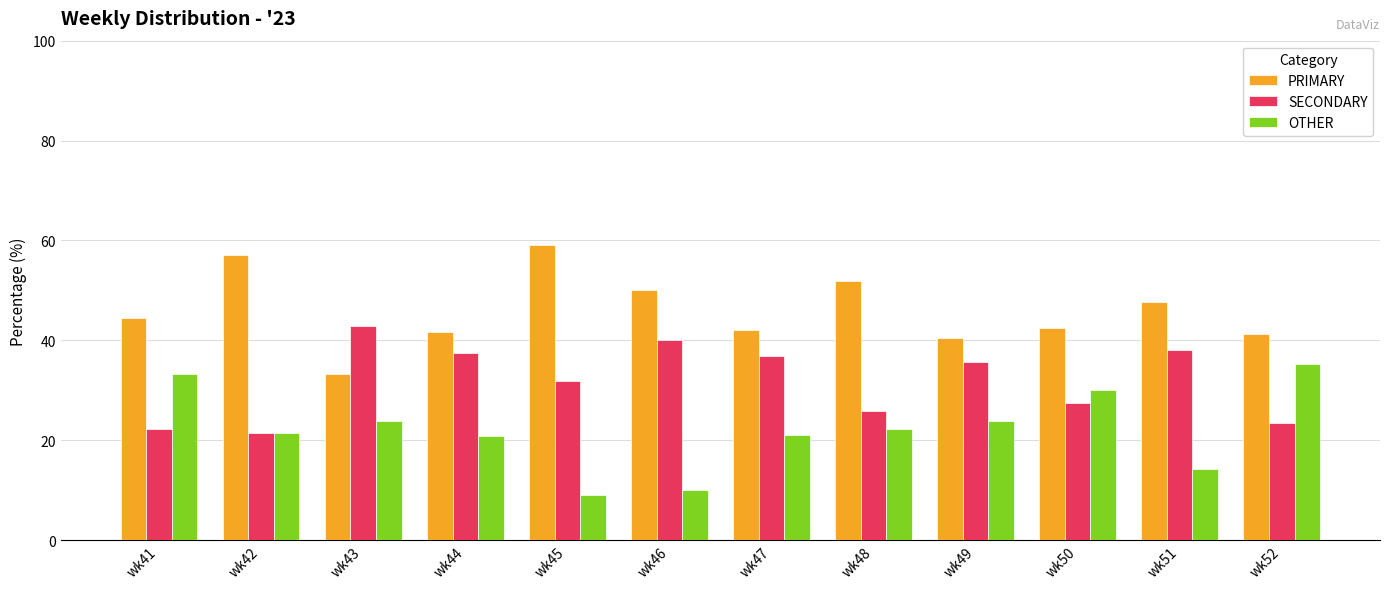

Which series has the largest total across all categories?

PRIMARY